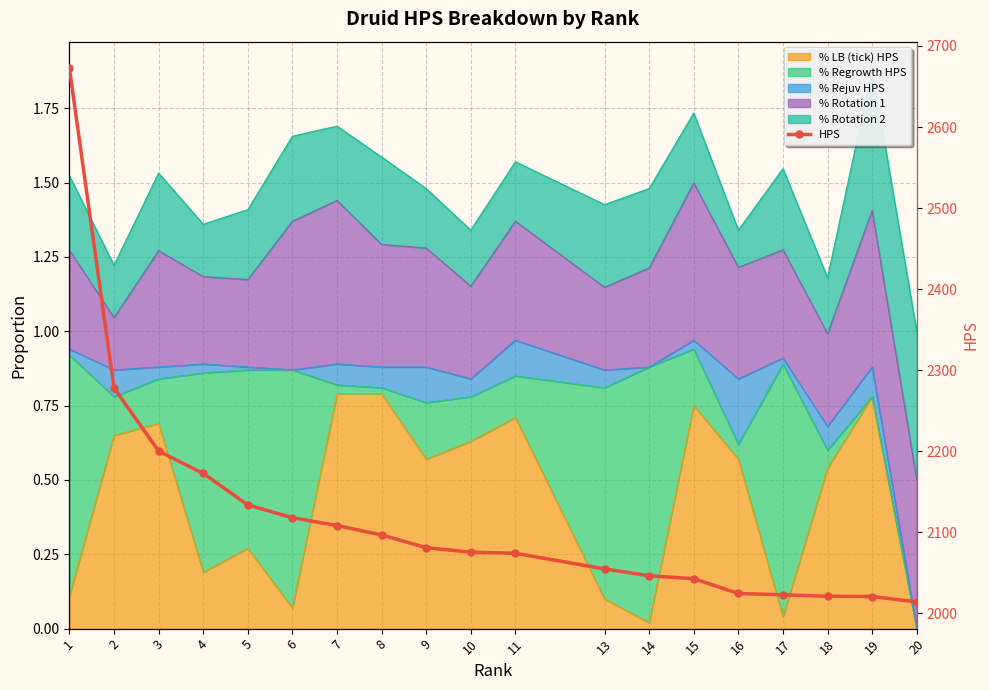

How many lines are shown in the chart?

1